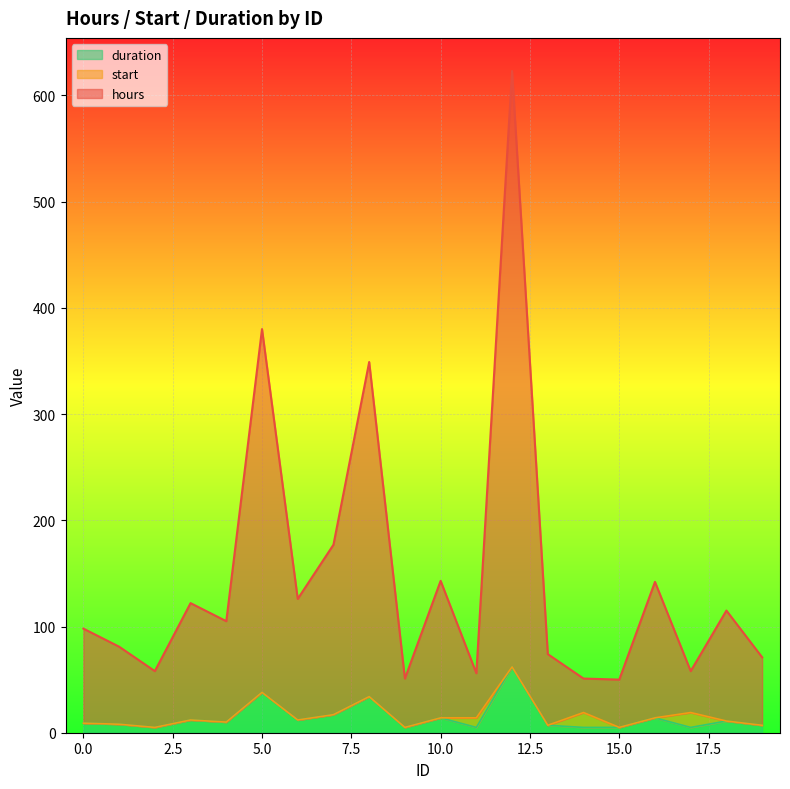

What are all the series names shown in the legend?

duration, start, hours